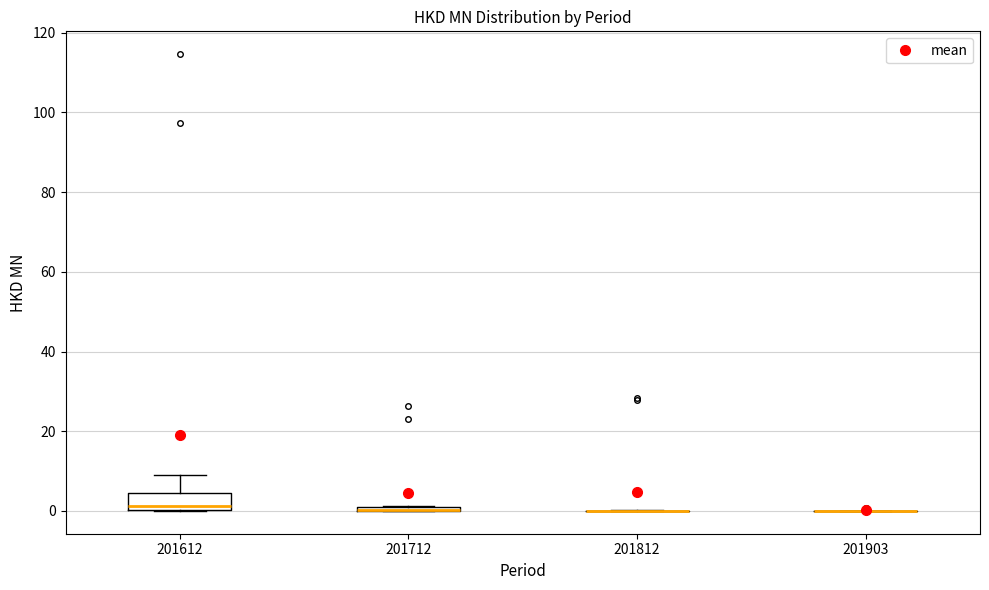

Which box is the tallest, from its lower edge to its upper edge?

201612